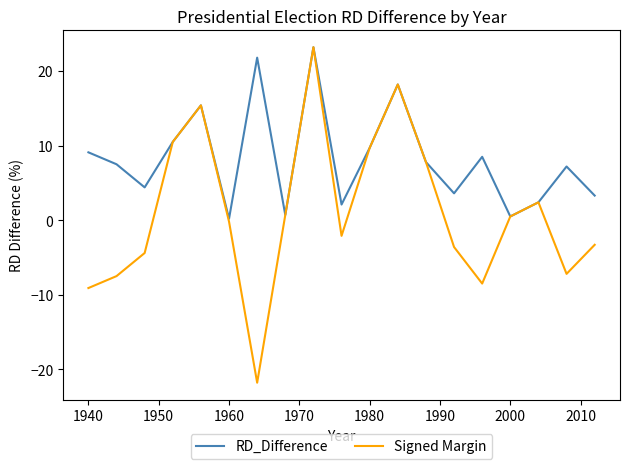

In RD_Difference, how many points are lower than both neighbors (excluding endpoints)?

6